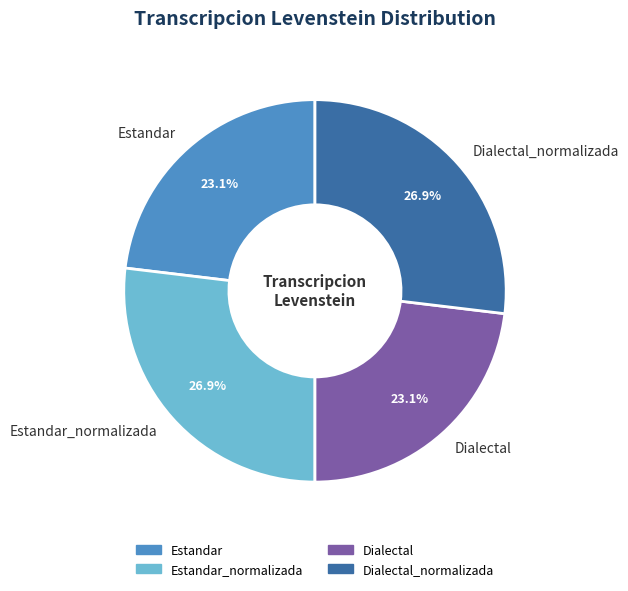

How many segments does this pie chart have?

4